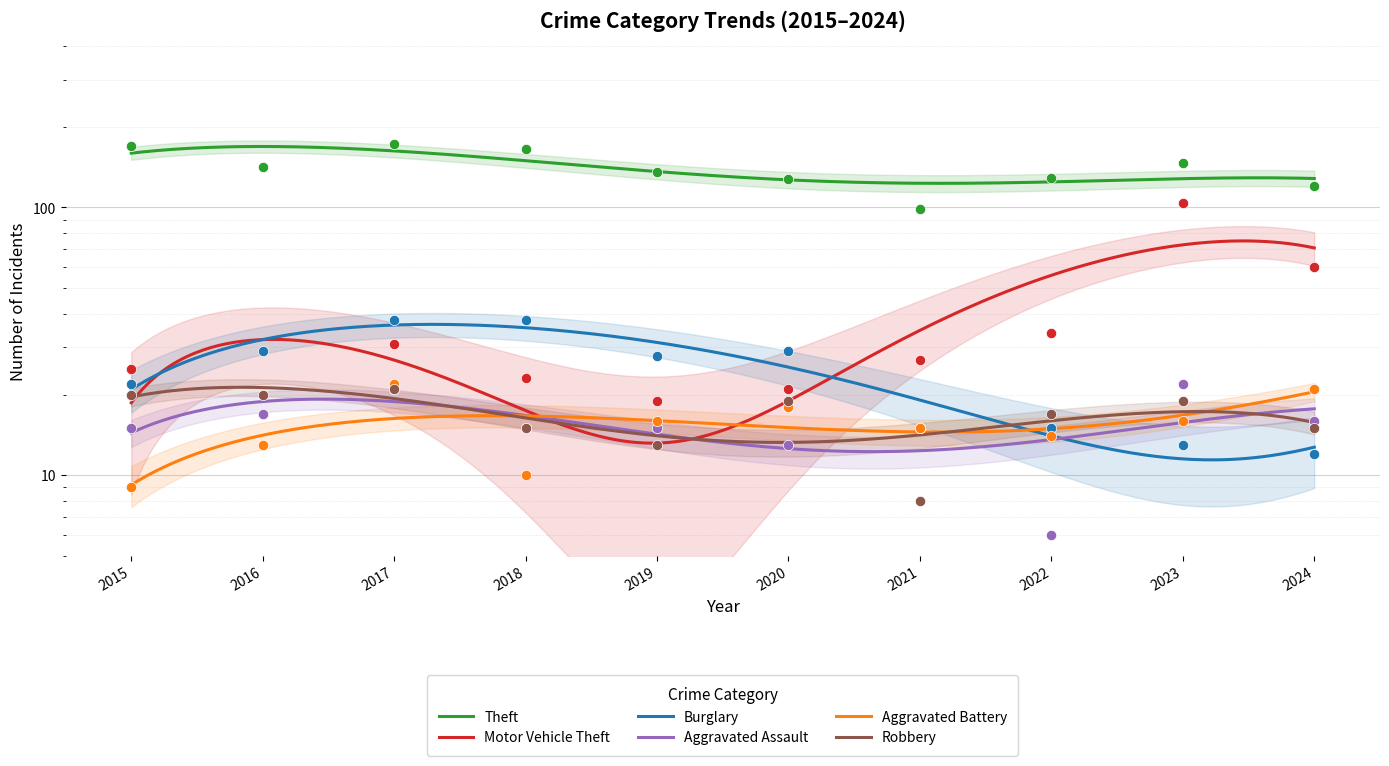

What are all the series names shown in the legend?

Theft, Motor Vehicle Theft, Burglary, Aggravated Assault, Aggravated Battery, Robbery